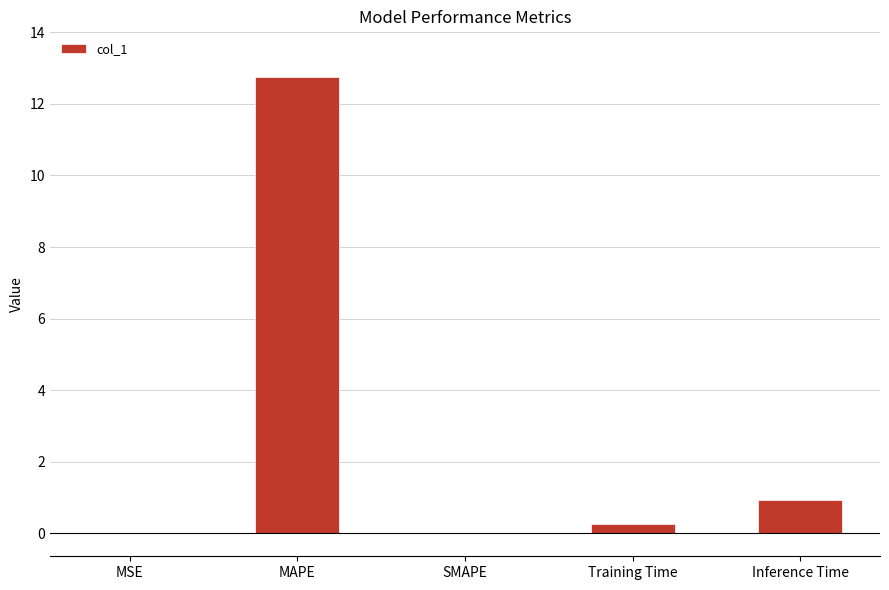

Count the number of categories in the chart.

5